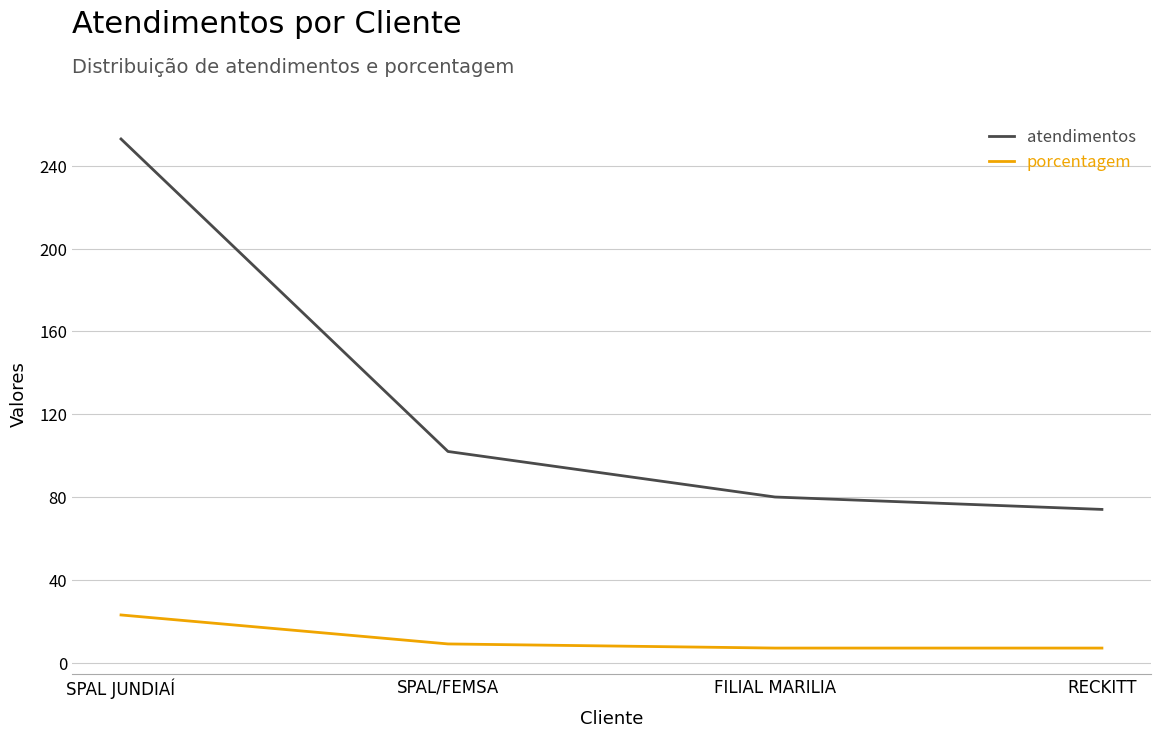

What is the average value of the atendimentos series?

127